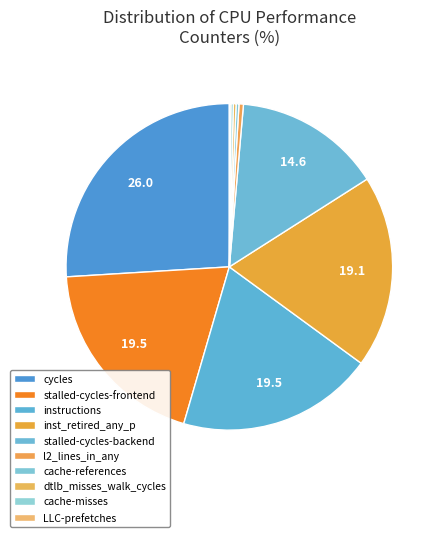

Is LLC-prefetches the majority of the pie?

No